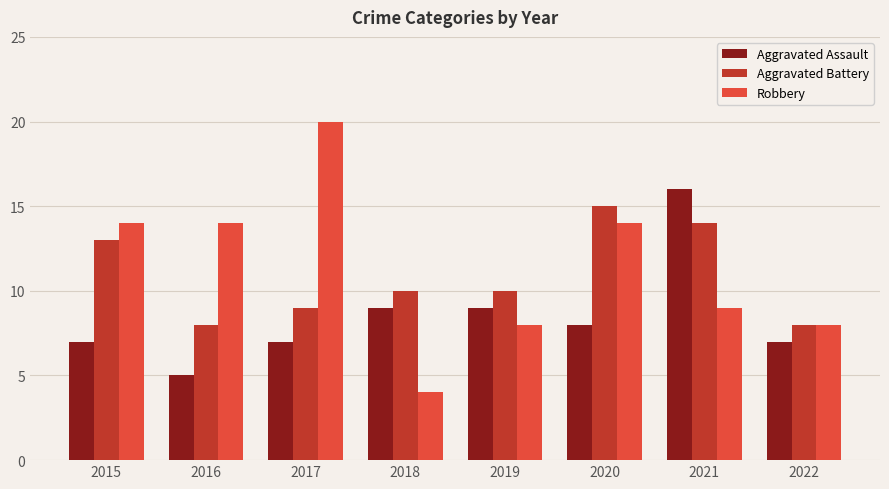

What is the sum of all Aggravated Assault values?

68